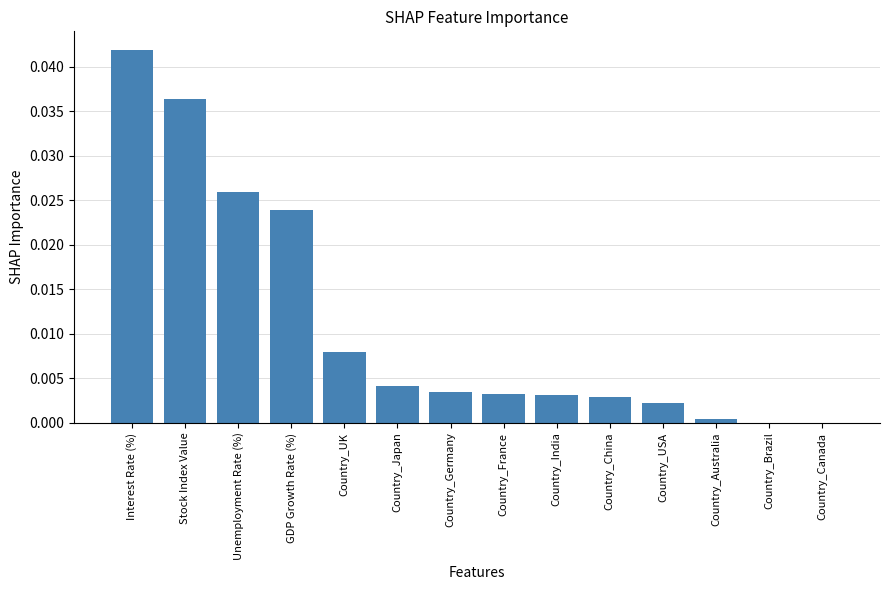

The chart shows a value of 0.0 at Interest Rate (%). True or false?

True